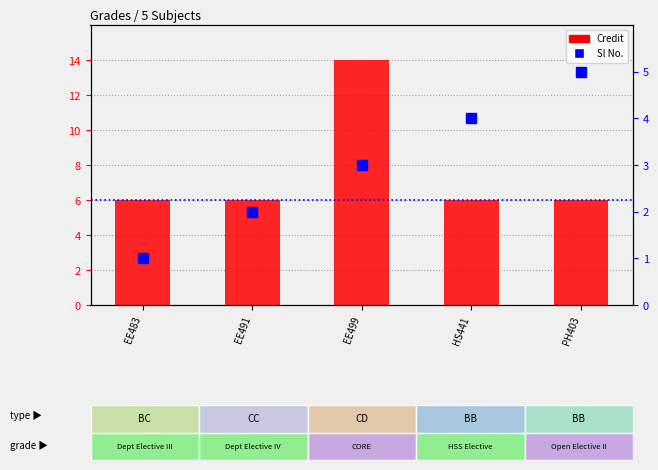

Rank the categories by Credit value from highest to lowest.

EE499, EE483, EE491, HS441, PH403